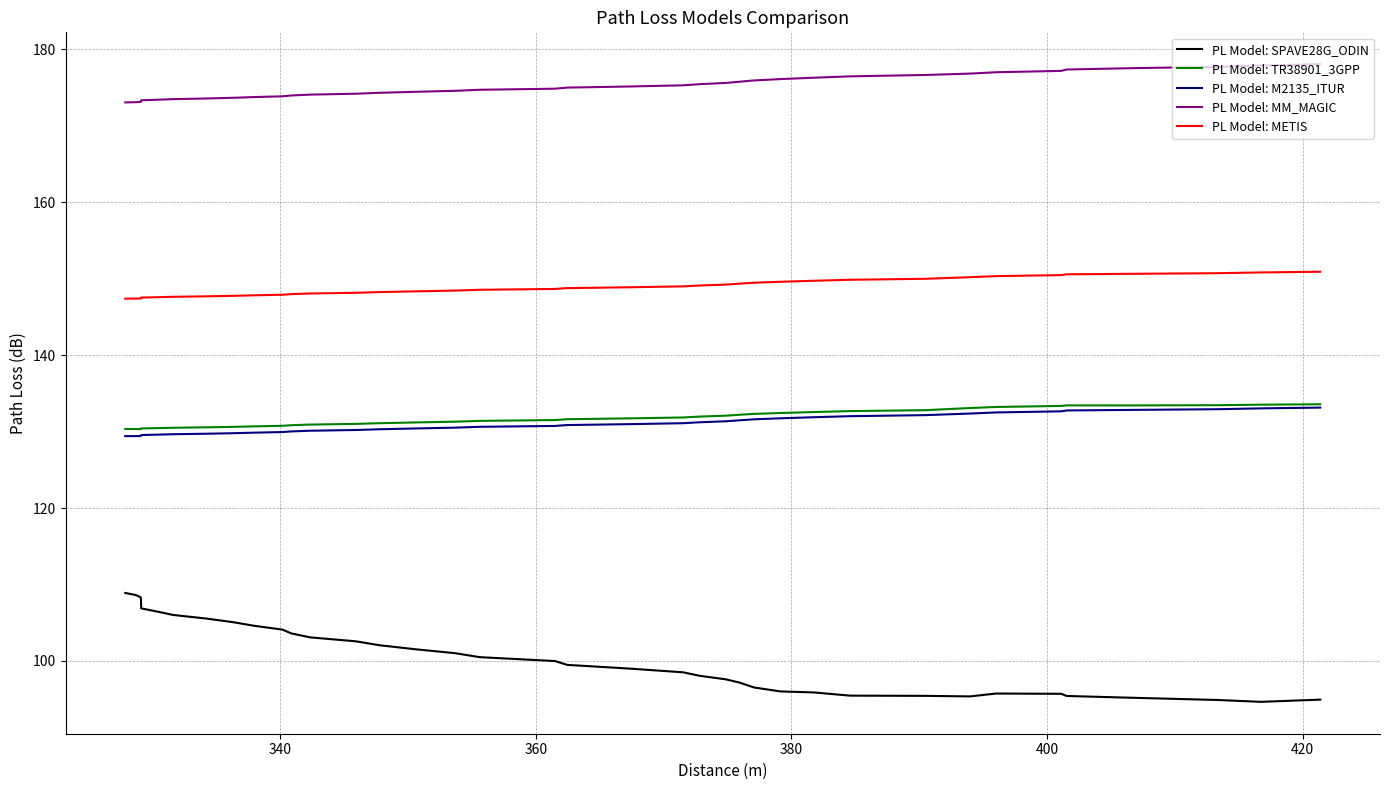

What is the smallest value displayed?

94.7